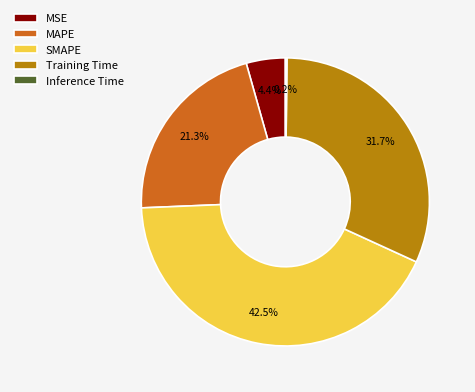

To the nearest percent, what percentage of the pie is MAPE?

21%